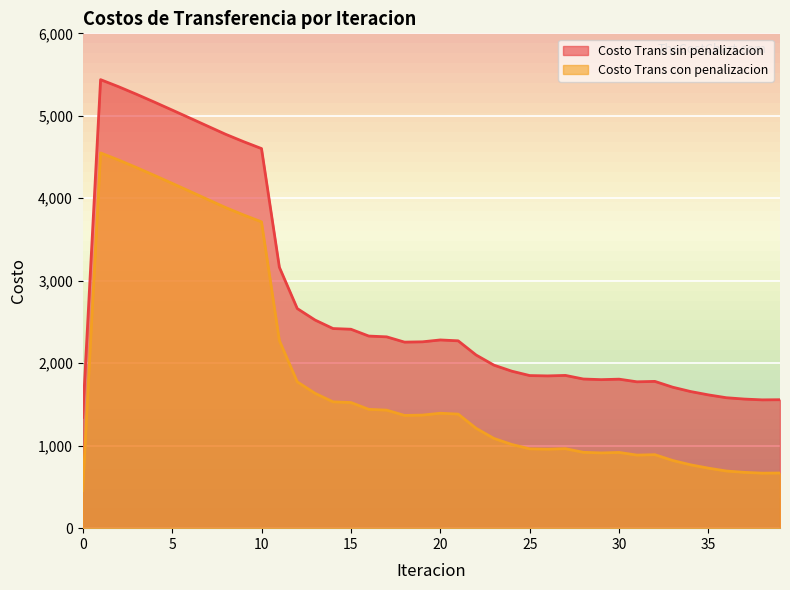

List the series in order of their overall mean, highest first.

Costo Trans sin penalizacion, Costo Trans con penalizacion